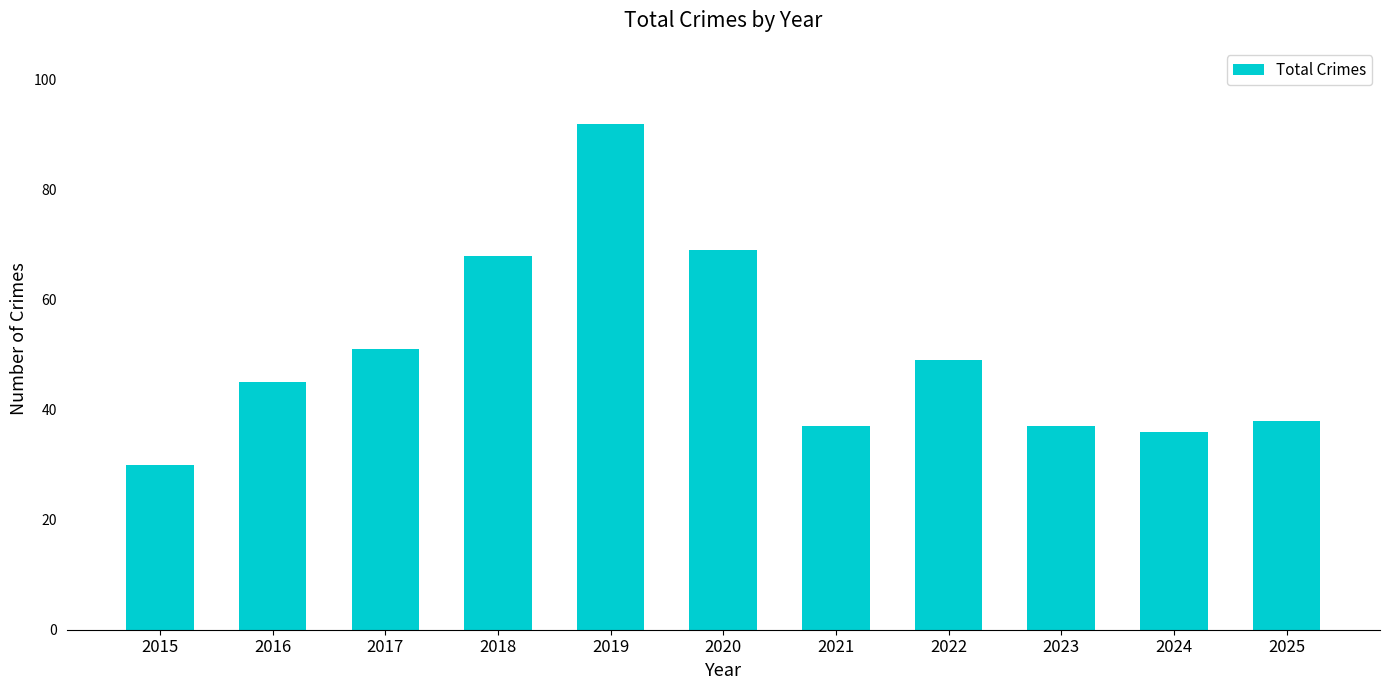

Read the value at 2024.

36